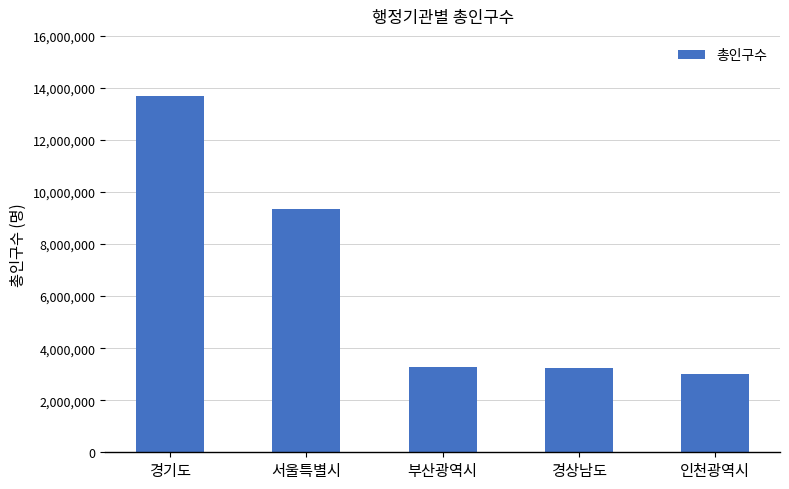

What is the label of the 4th bar from the right?

서울특별시